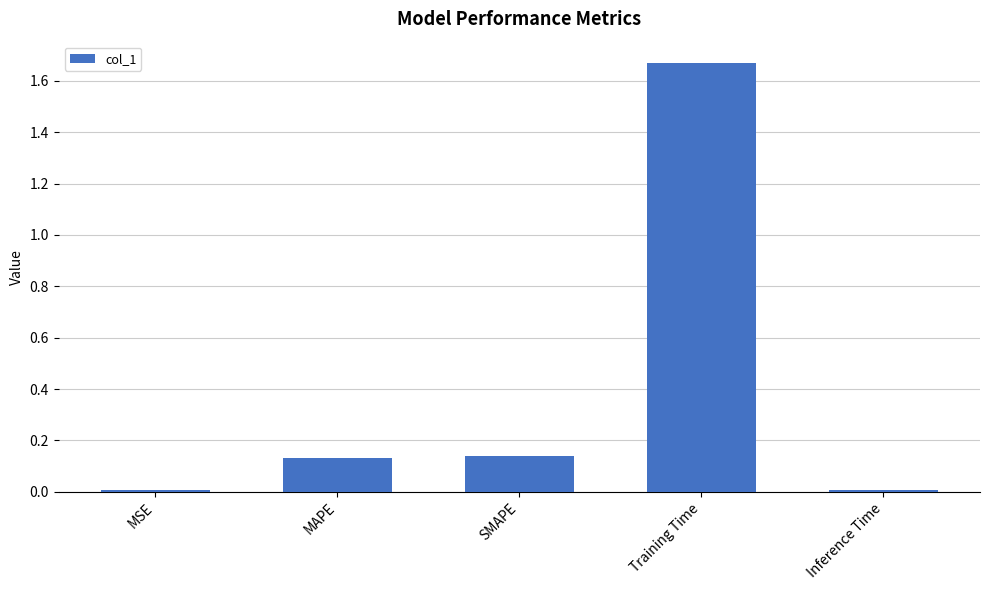

Which category has the highest value across all series?

Training Time